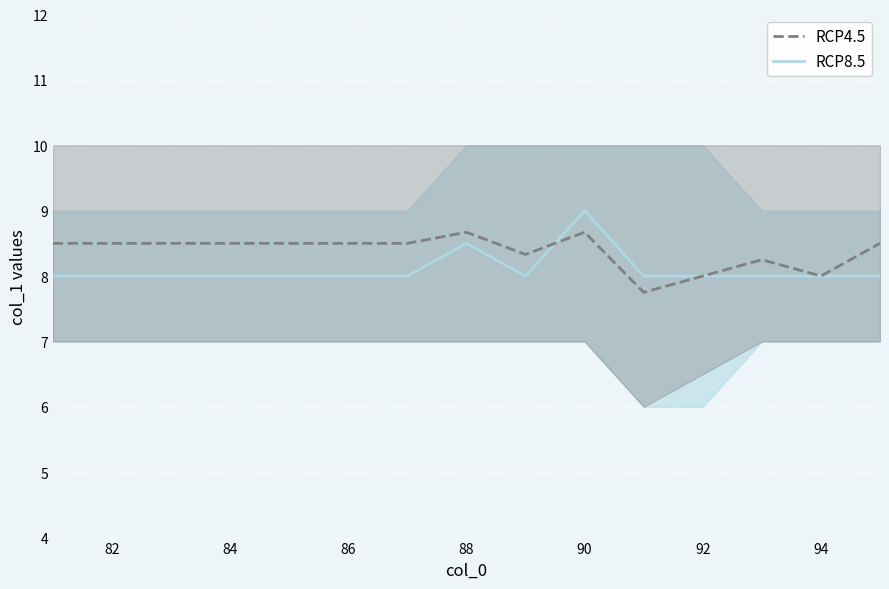

True or false: RCP4.5 has more than 1 points higher than both neighbors.

True